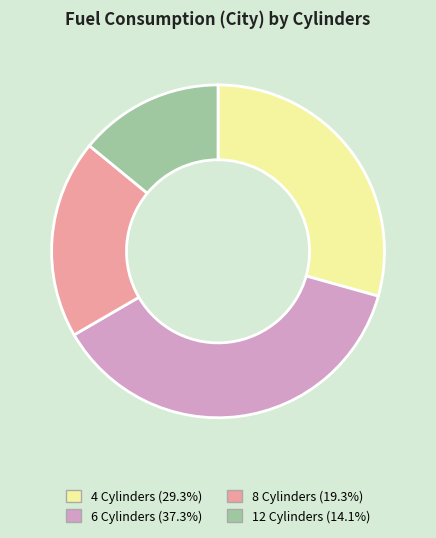

Rank the categories by value from lowest to highest.

12 Cylinders, 8 Cylinders, 4 Cylinders, 6 Cylinders